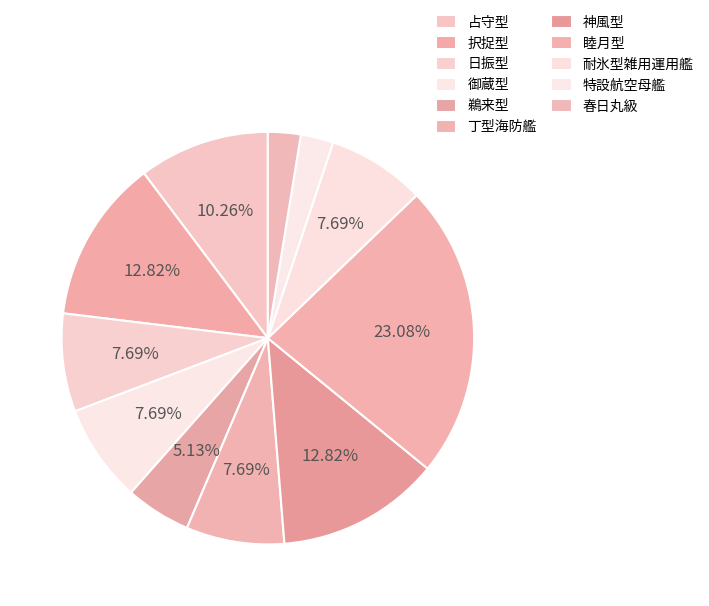

Rank the categories by value from lowest to highest.

特設航空母艦, 春日丸級, 鵜来型, 日振型, 御蔵型, 丁型海防艦, 耐氷型雑用運用艦, 占守型, 択捉型, 神風型, 睦月型